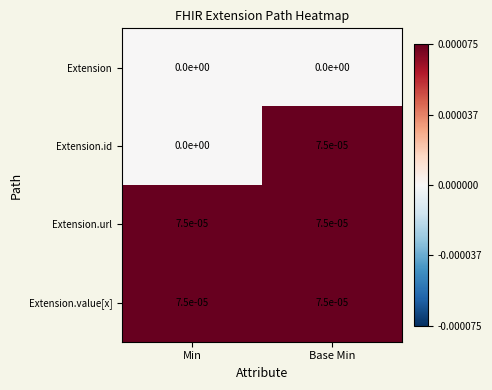

Which series has the widest spread of values?

Extension.id